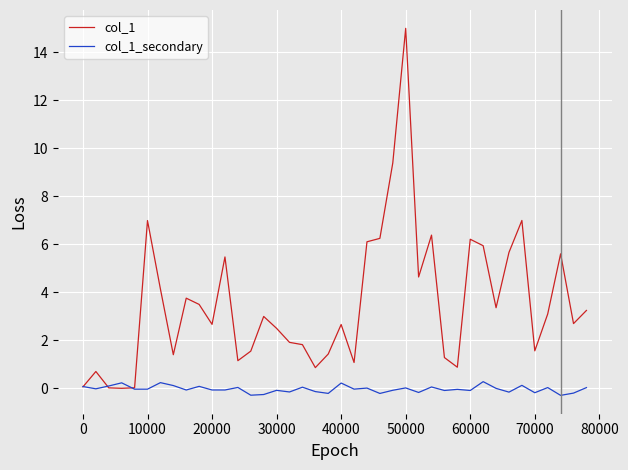

Which series has the widest spread of values?

col_1